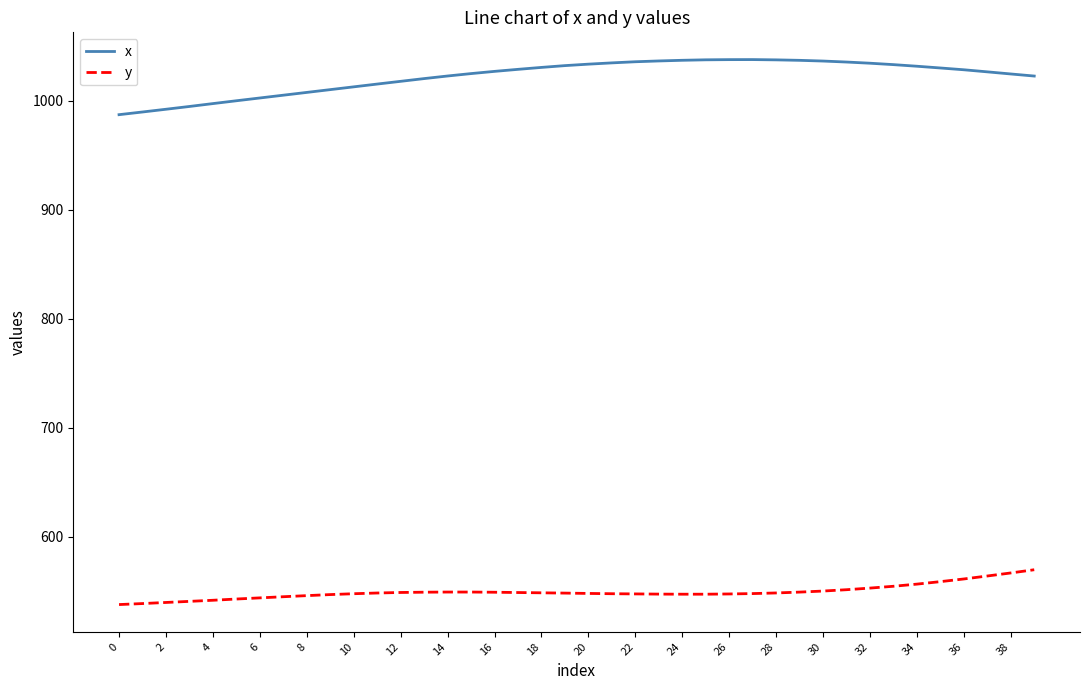

What is the lowest value of the y series?

537.8